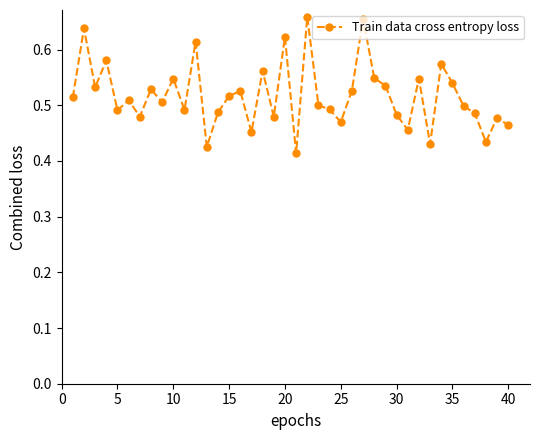

How many points are higher than both their immediate neighbors (excluding endpoints)?

14